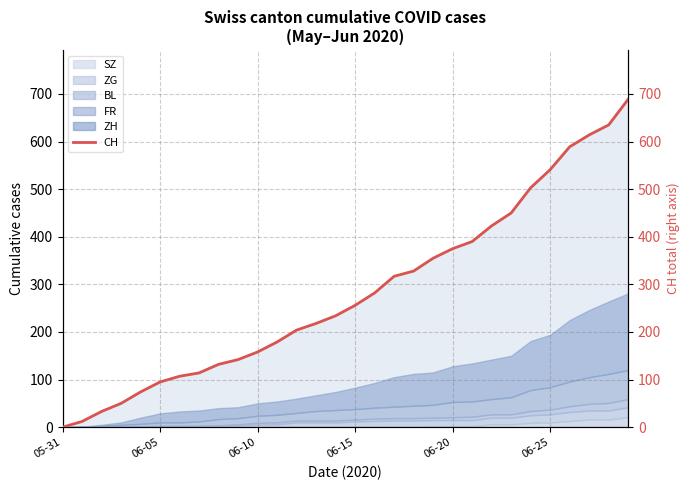

At which category does the chart reach its peak across all series?

29